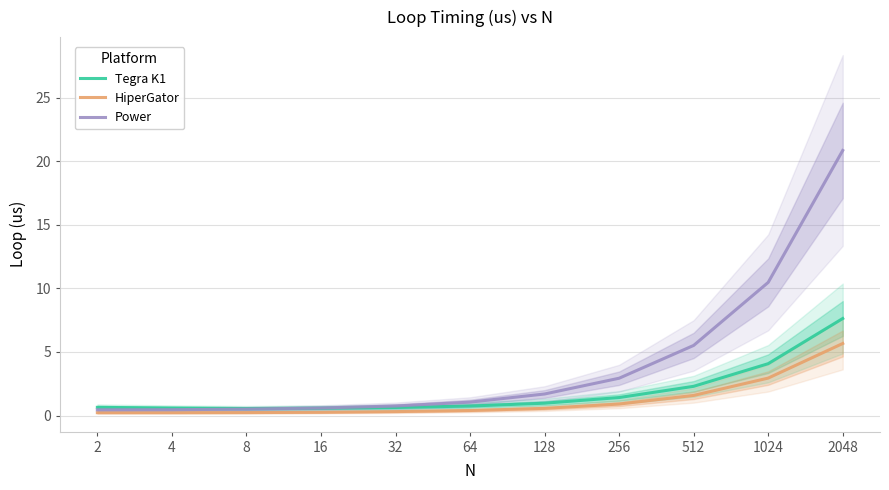

Reading left to right, extract all data points from this chart.

Tegra K1: 0.6	0.6	0.6	0.6	0.6	0.7	1.0	1.4	2.3	4.1	7.6
HiperGator: 0.2	0.2	0.2	0.3	0.3	0.4	0.6	0.9	1.6	2.9	5.7
Power: 0.4	0.5	0.5	0.6	0.7	1.1	1.7	2.9	5.5	10.5	20.9